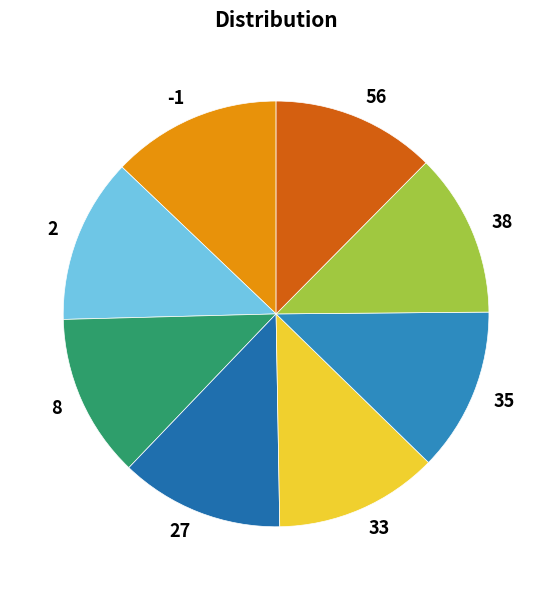

What is the ratio of the value at 8 to the value at 27?

1.0